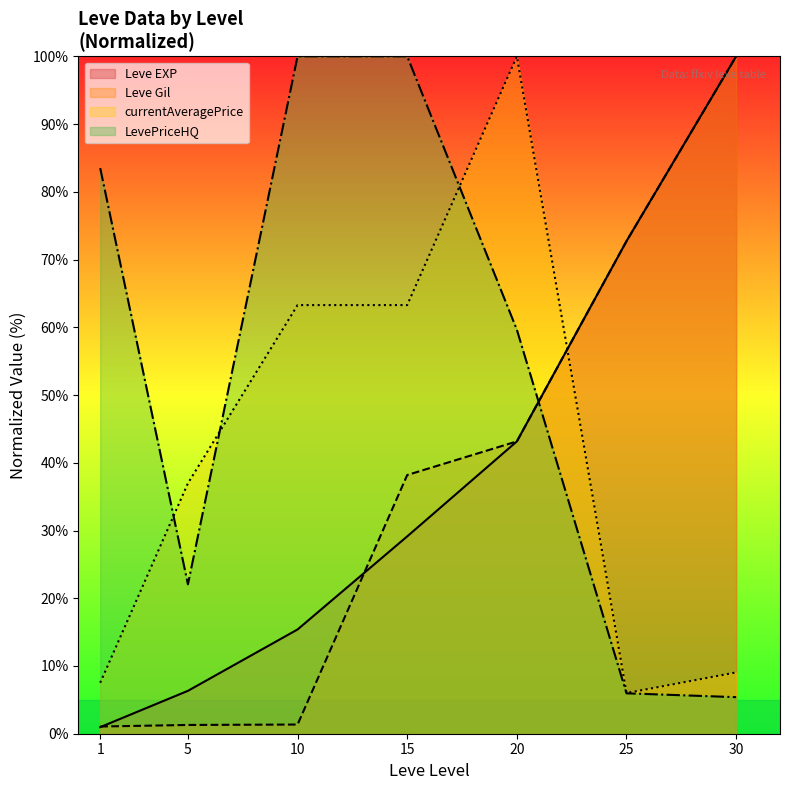

Between 25 and 10, which is larger?

25